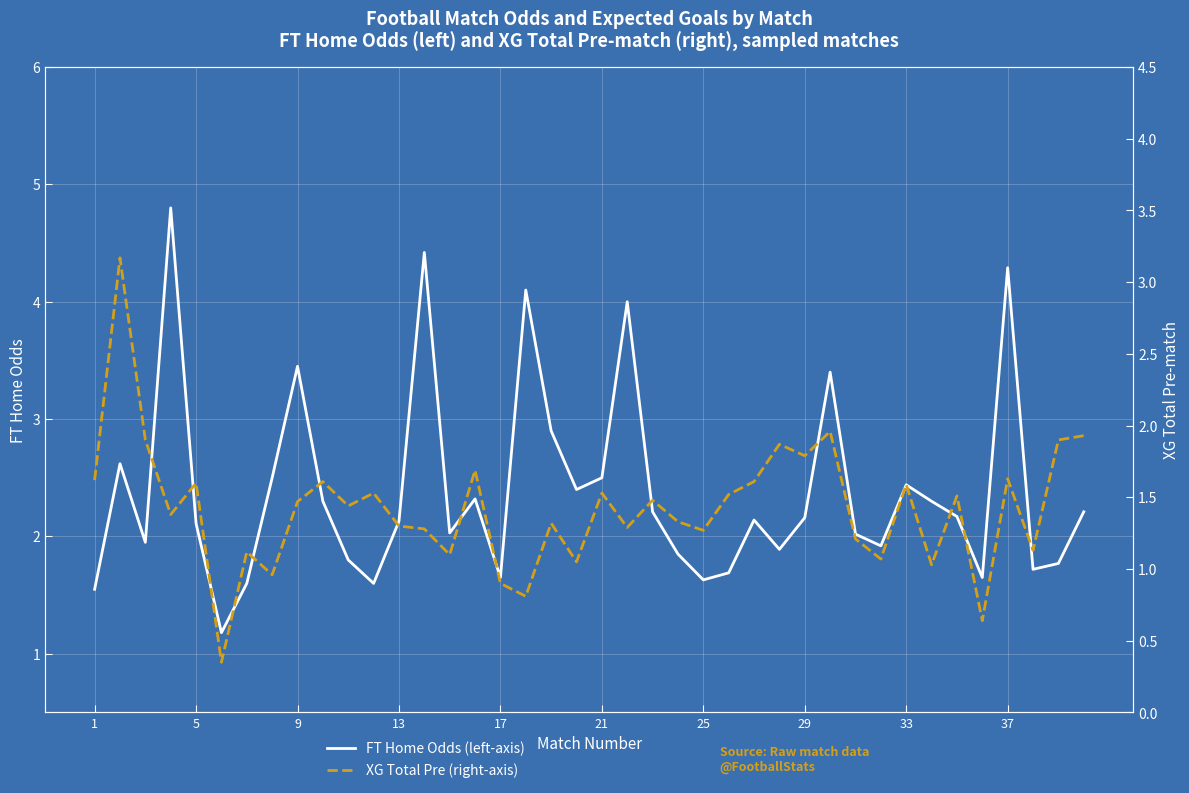

The value of FT Home Odds (left-axis) at 17 is 1.6. True or false?

True